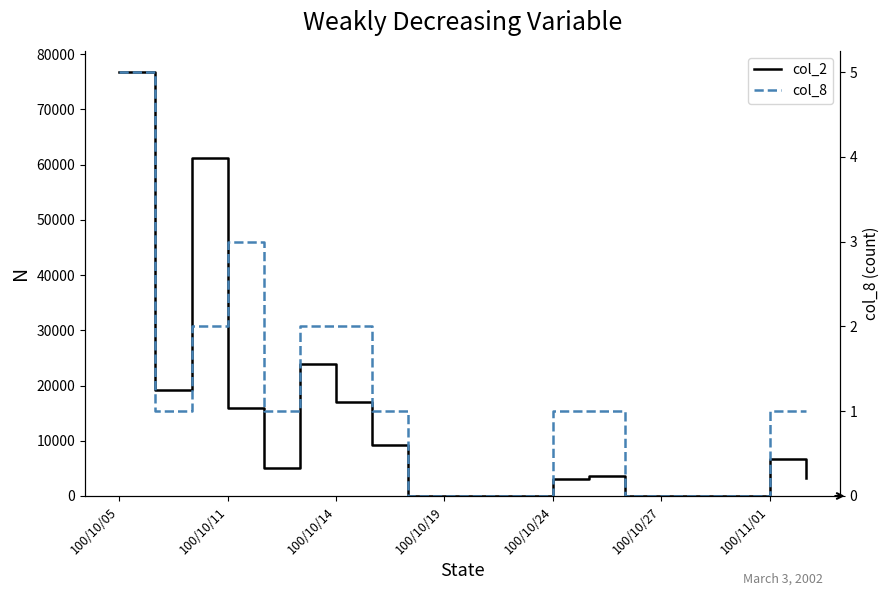

List the series in order of their overall mean, lowest first.

col_8, col_2